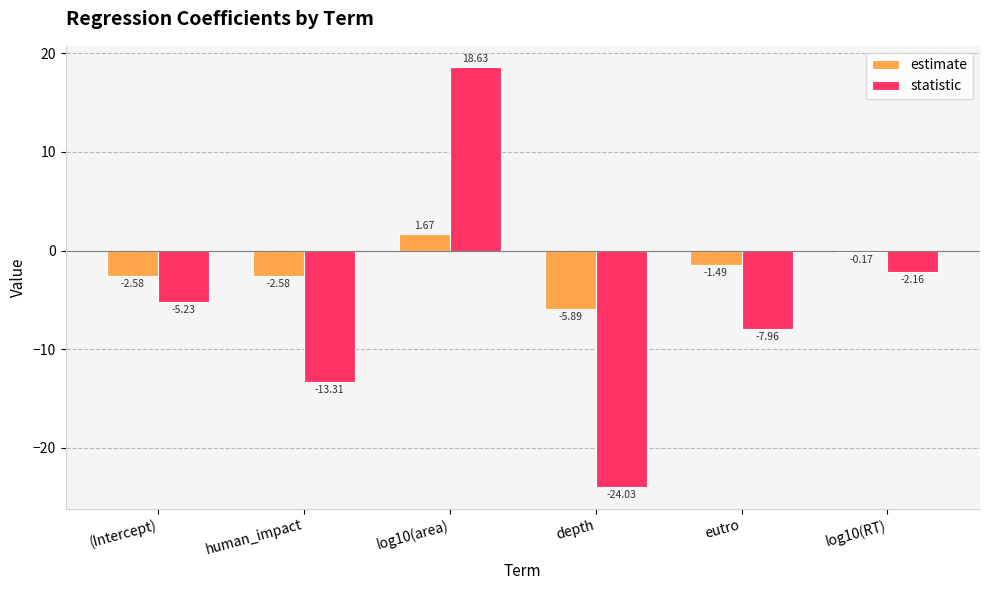

What is the spread (max minus min) of values at eutro?

6.5